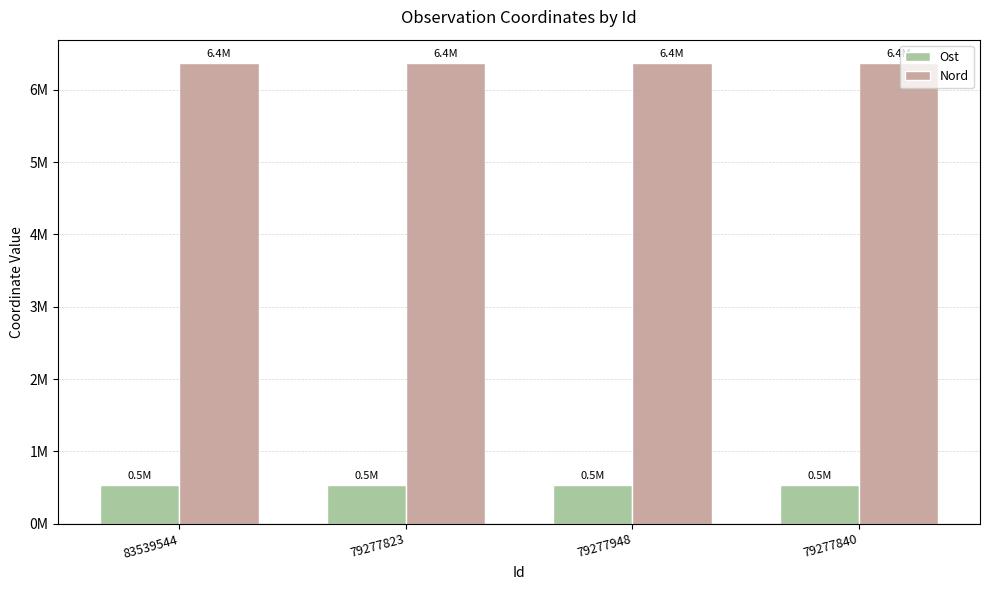

Which series has the widest spread of values?

Nord